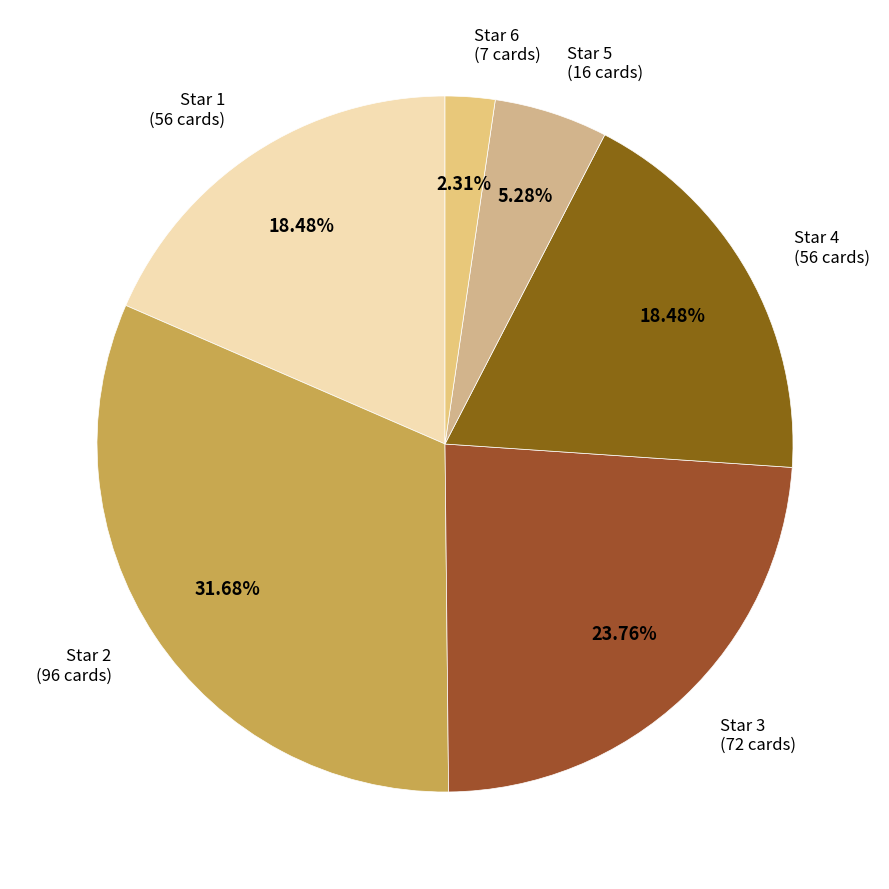

Is there a majority slice in this chart?

No